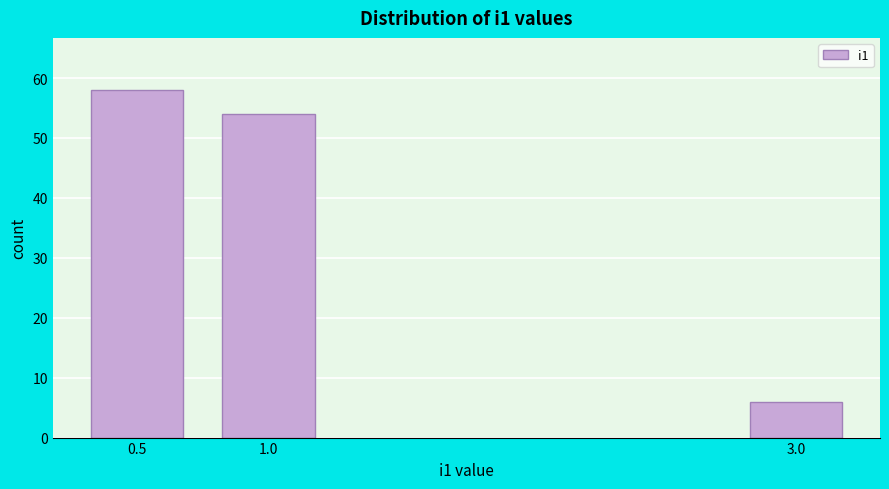

Reading left to right, extract all data points from this chart.

58	54	6